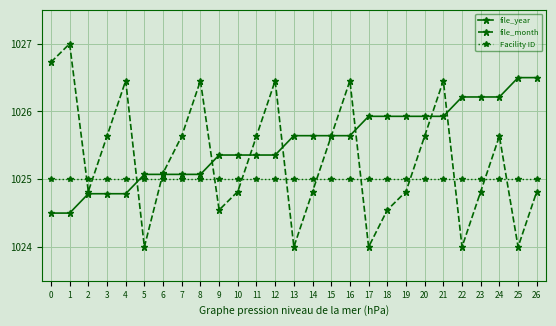

After their last crossing, which series has the higher values: Facility ID or file_month?

Facility ID